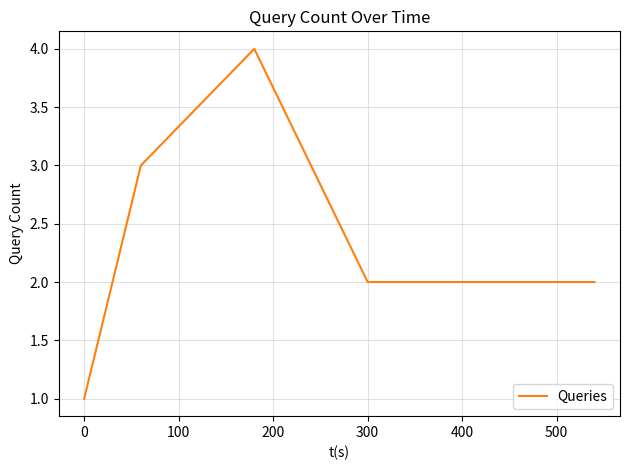

What is the minimum value shown in the chart?

1